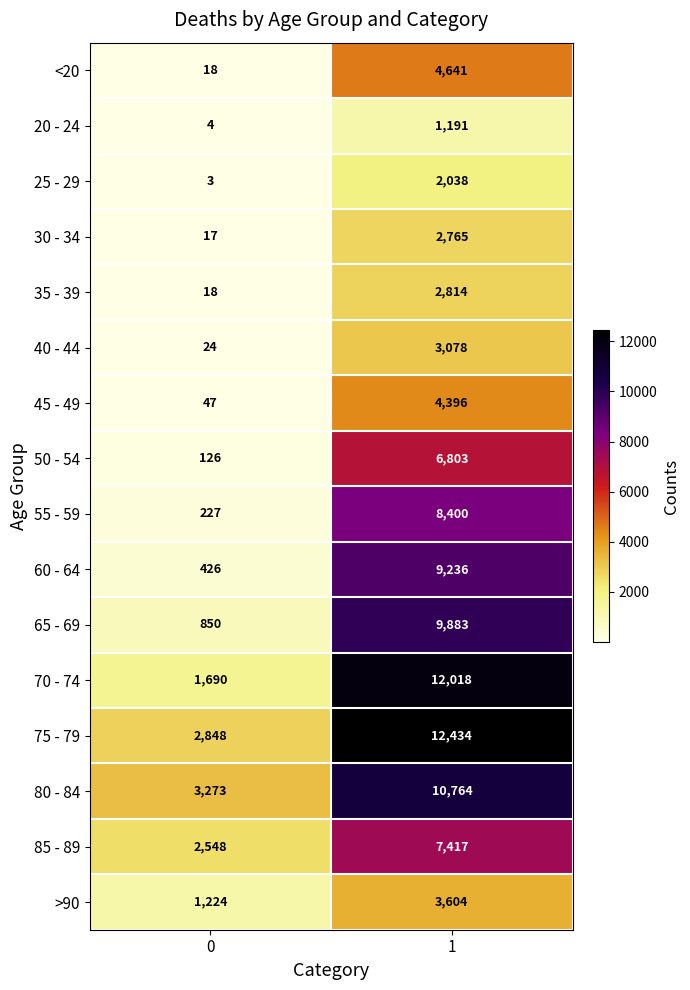

List the labels in order of 25 - 29 value, smallest first.

0, 1